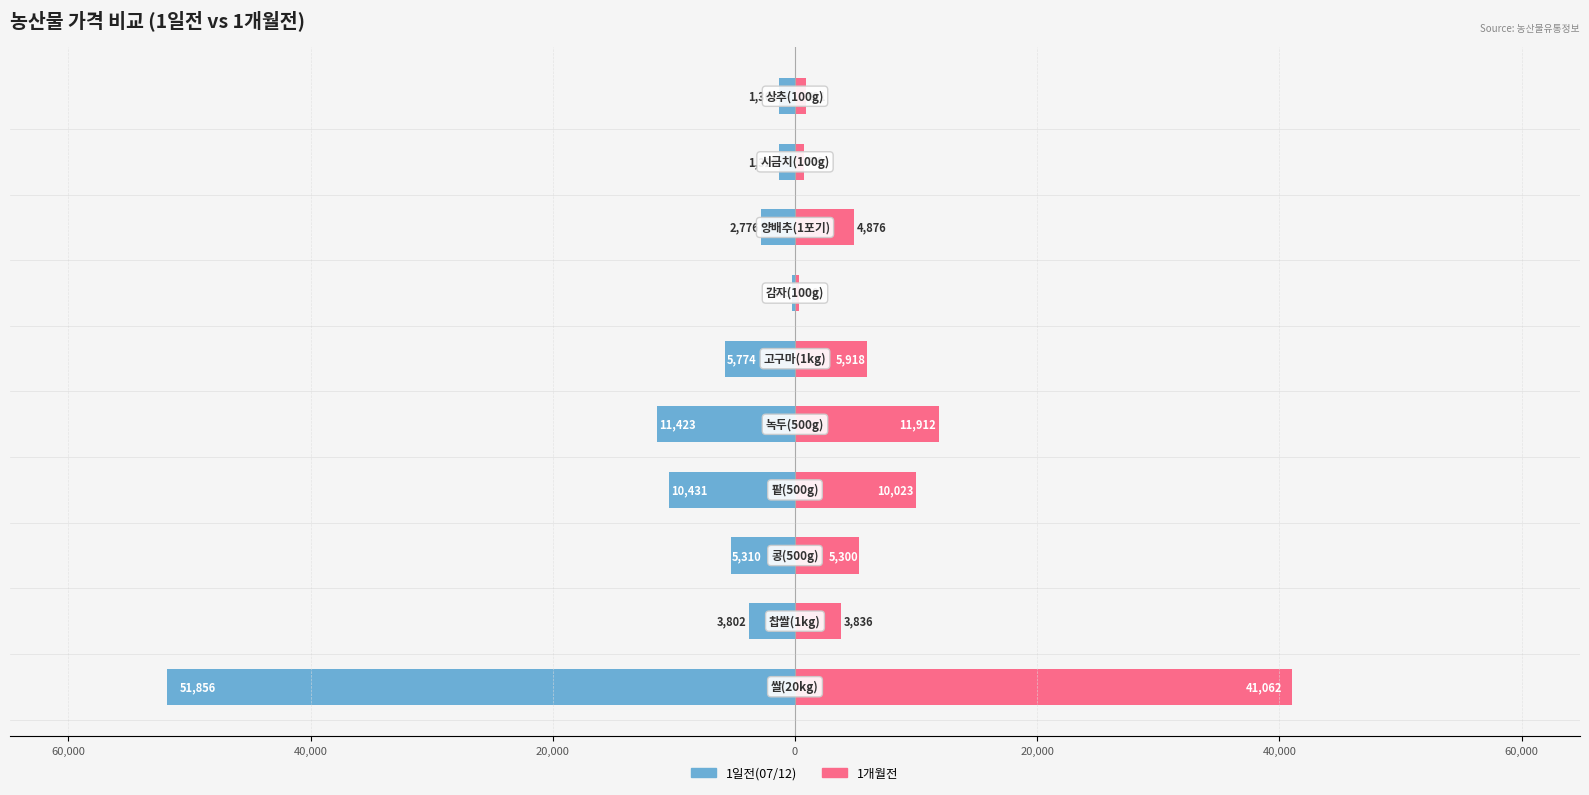

Which series has the widest spread of values?

1일전(07/12)